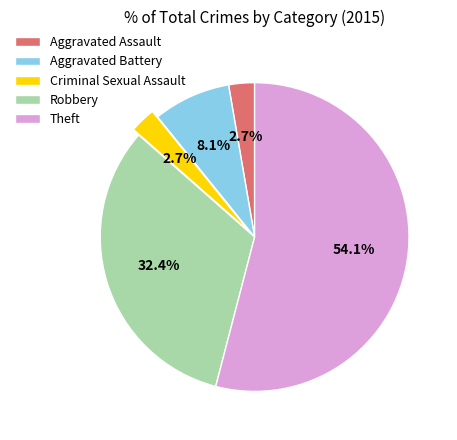

To the nearest percent, what percentage of the pie is Aggravated Battery?

8%